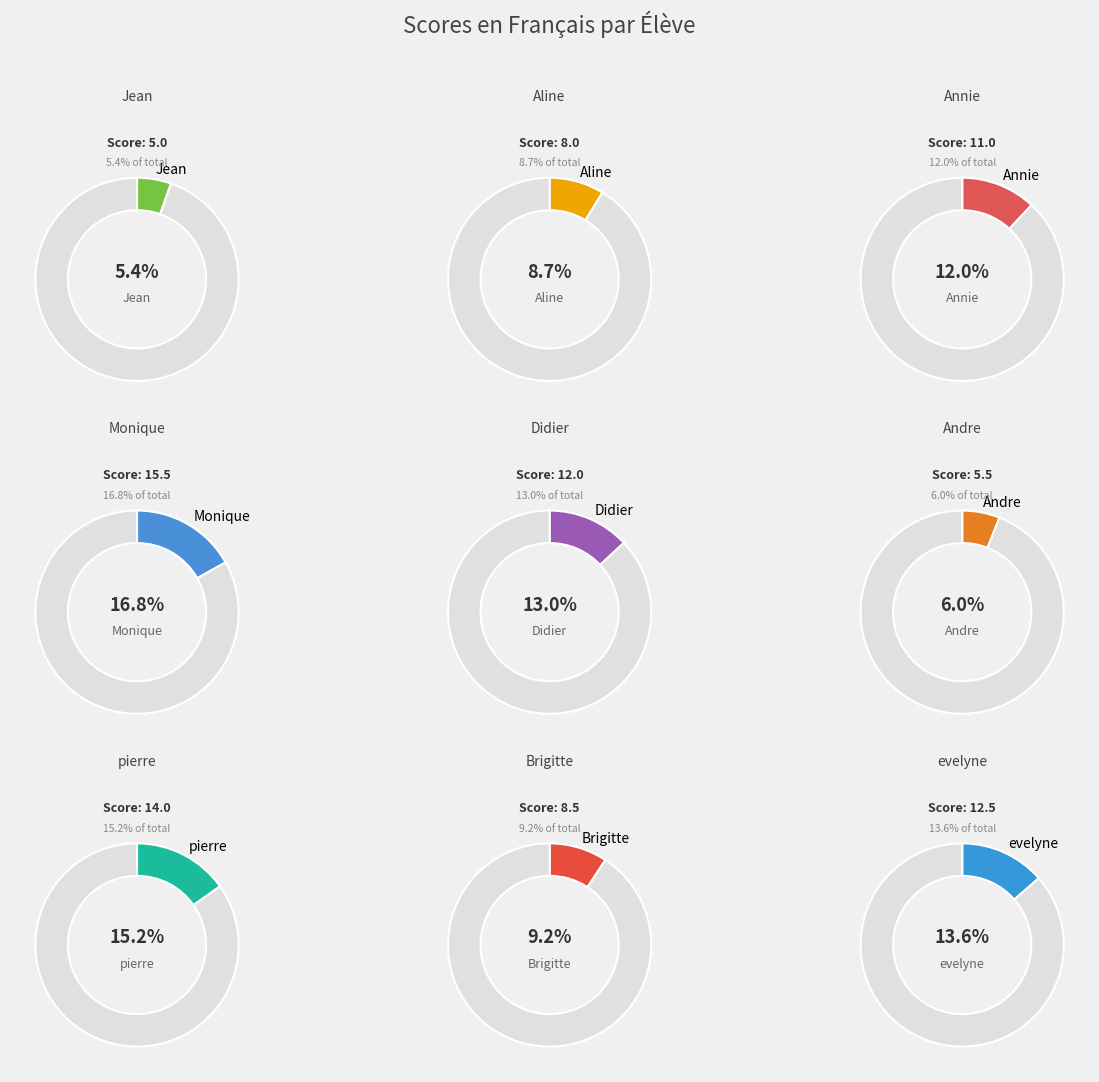

To the nearest percent, what portion does Aline represent?

9%